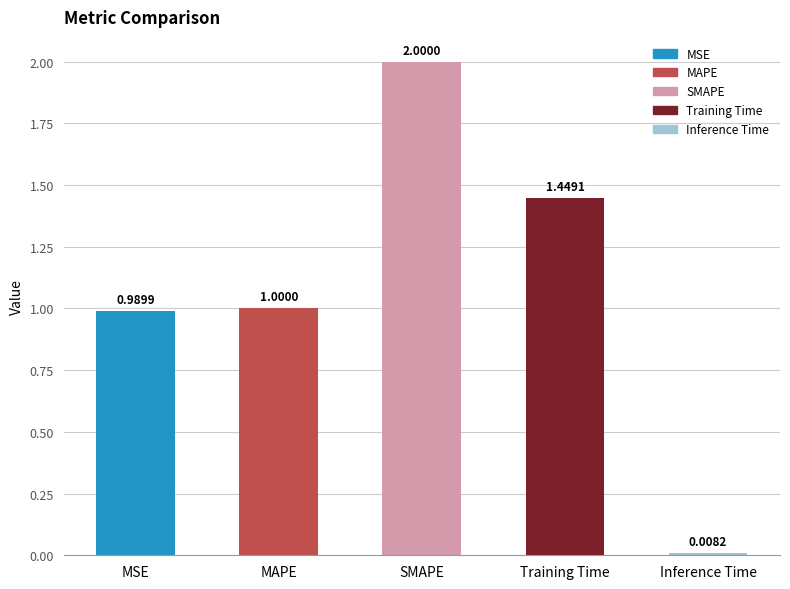

Between MAPE and Training Time, which is larger?

Training Time